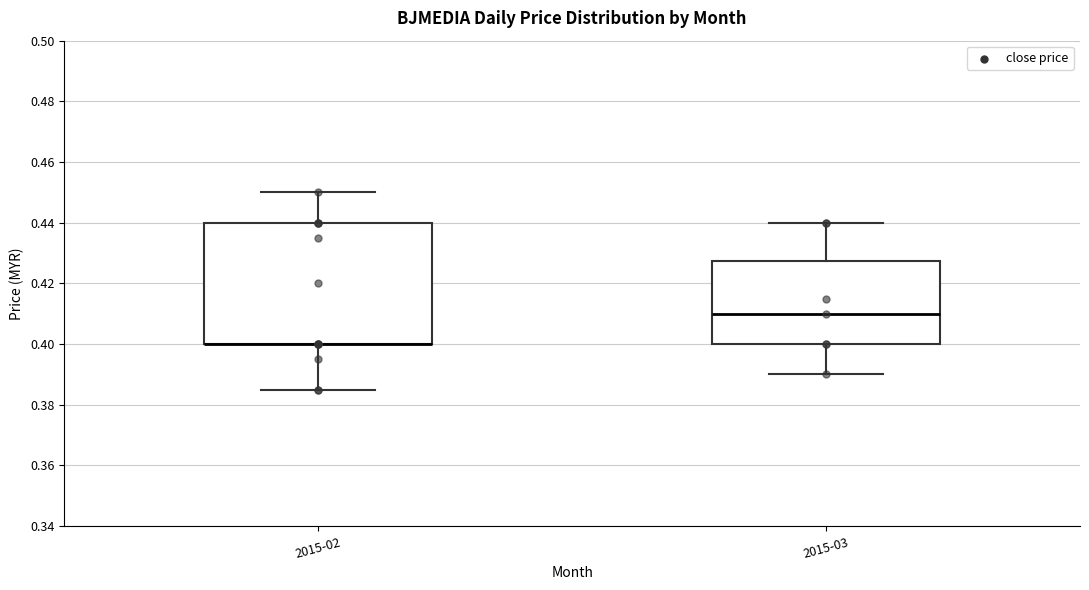

Reading left to right, read every box against the y-axis: the position of its median line, the range the box covers, and the ends of its whiskers. The values are not printed on the chart, so give them approximately, as read against the axis.

2015-02: median 0.400 (drawn on the box's lower edge), box 0.400 to 0.440, whiskers 0.386 to 0.450
2015-03: median 0.410, box 0.400 to 0.428, whiskers 0.390 to 0.440